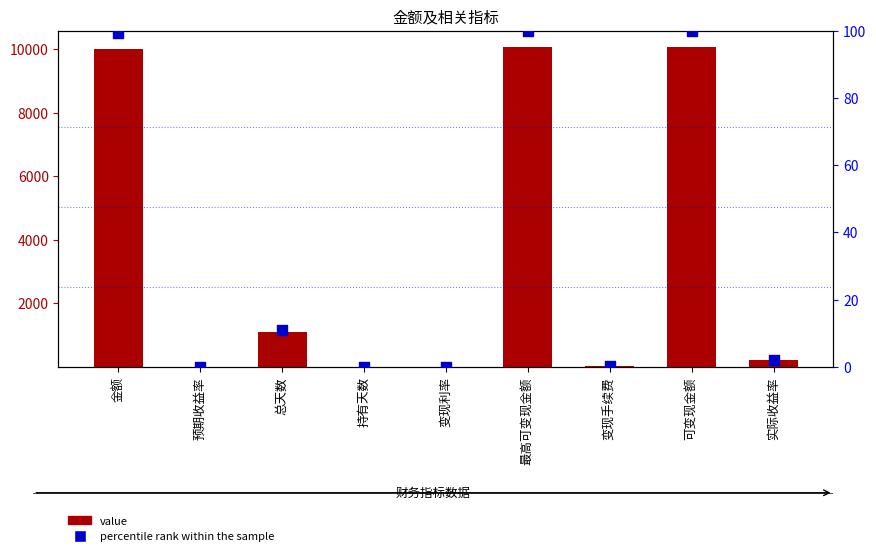

At which category is the sum across all series the highest?

最高可变现金额